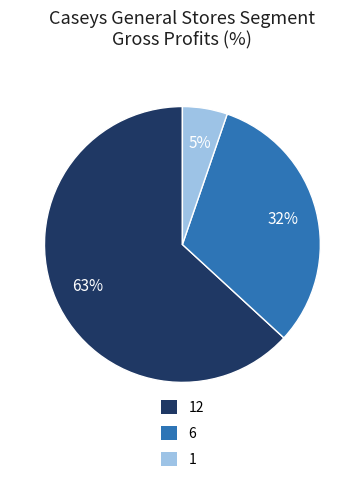

Is there a majority slice in this chart?

Yes